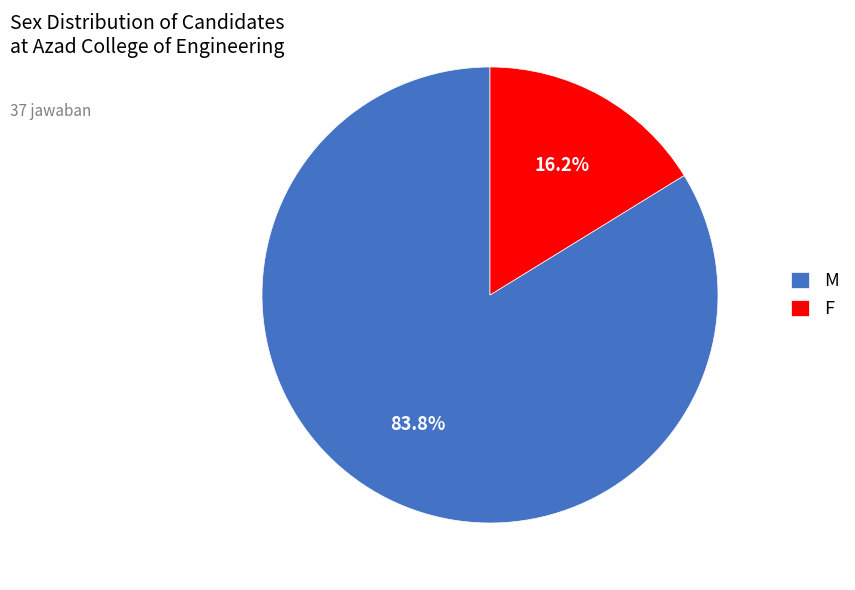

True or false: M accounts for 96% of the total.

False